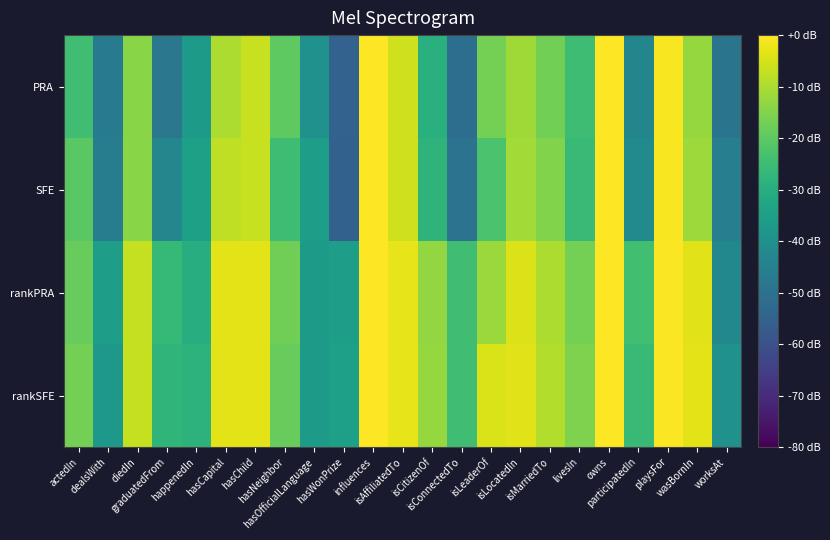

Count the number of categories in the chart.

23